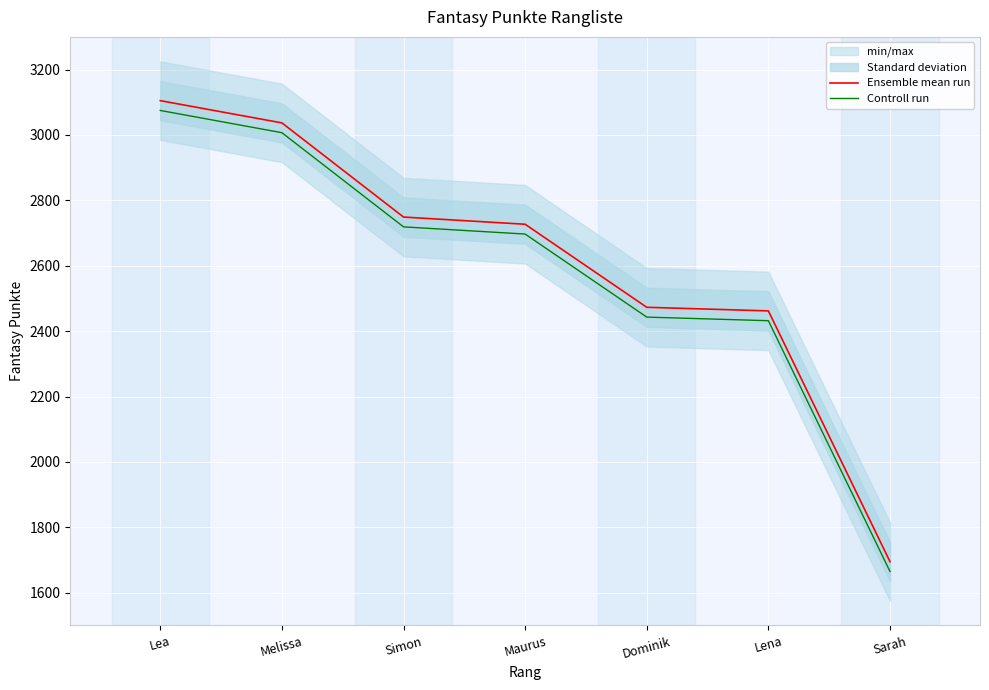

Where does the Controll run series first go above 2697?

Lea